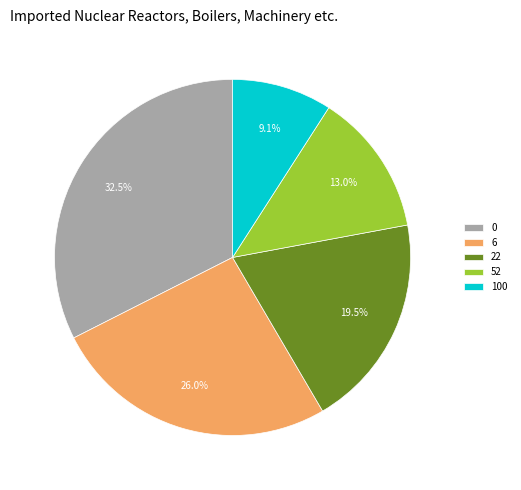

Is it true that 6 is 26% of the pie?

True